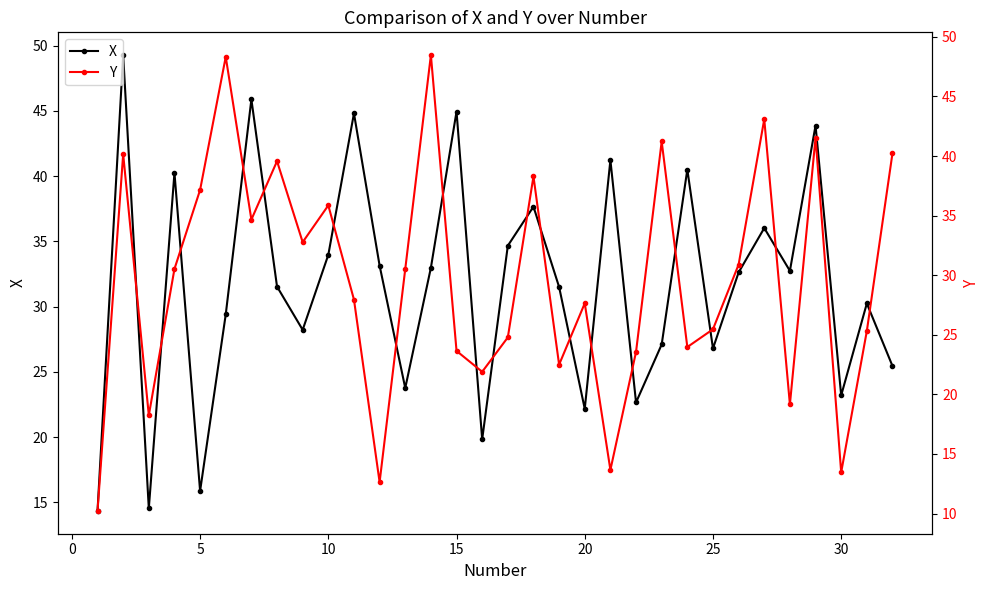

What is the minimum value shown in the chart?

10.2